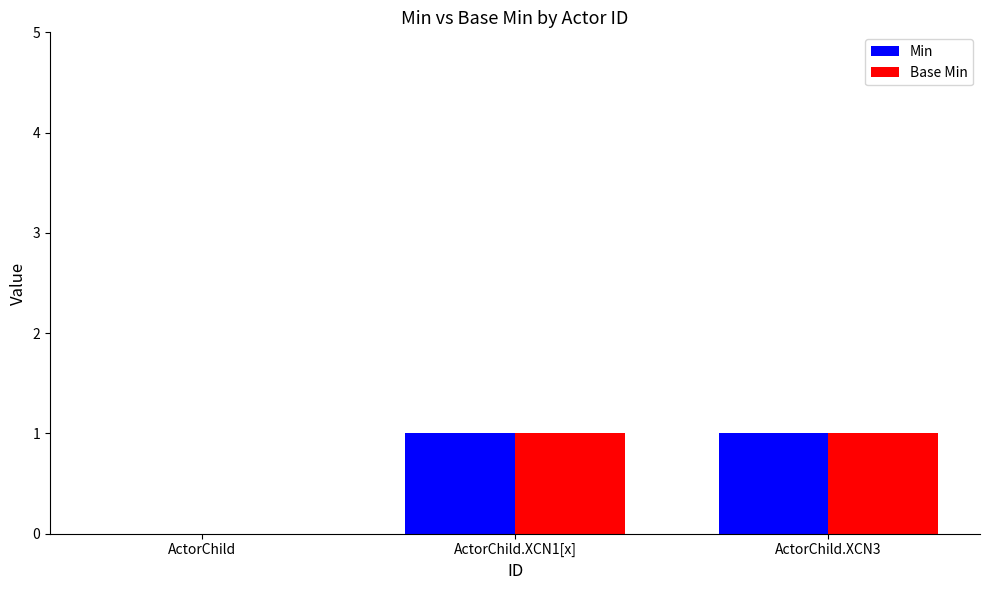

Is it true that Min equals 0 at ActorChild?

True